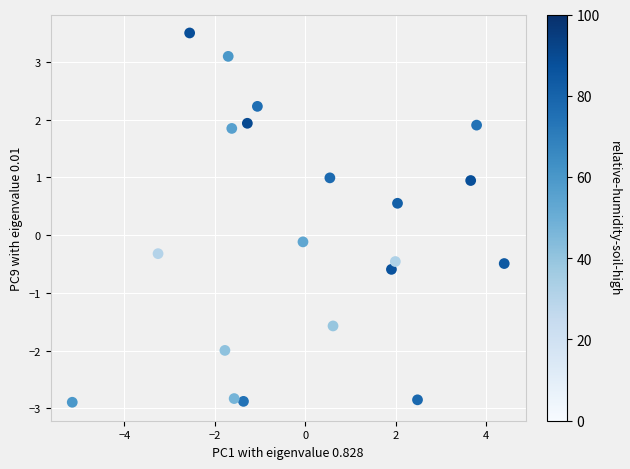

What is the range of X values (max minus min)?

9.5